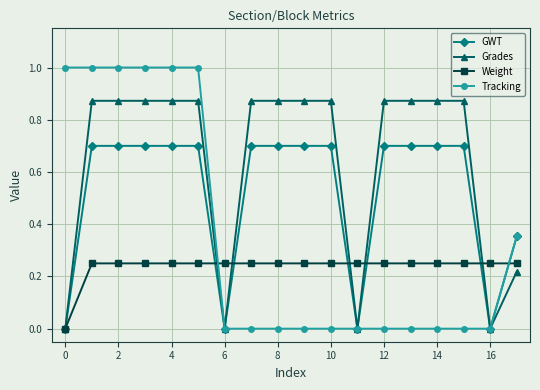

Which series has the largest total across all categories?

Grades